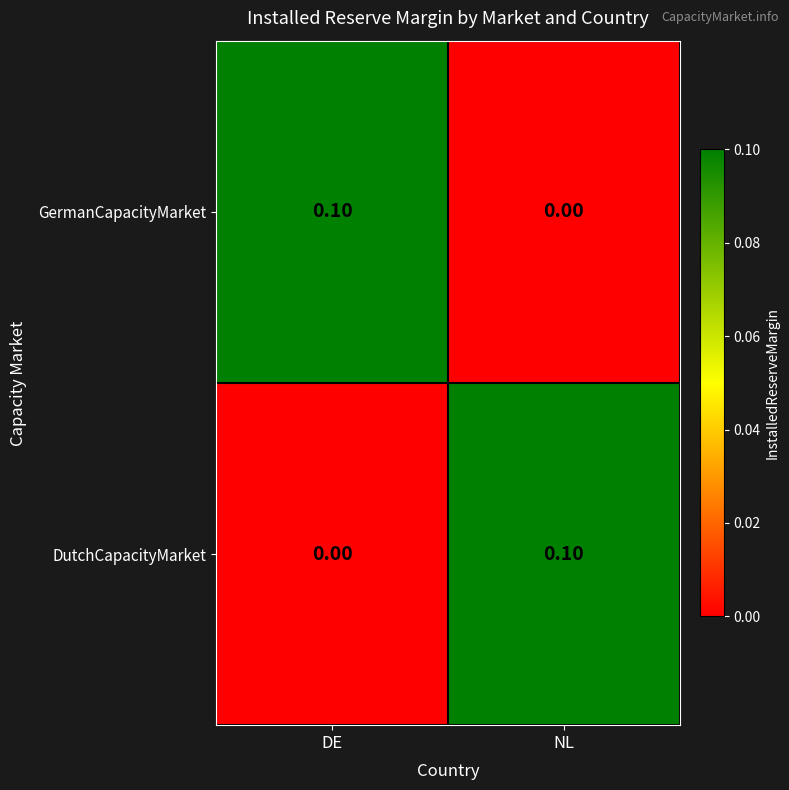

At which label is GermanCapacityMarket closest to 0?

NL